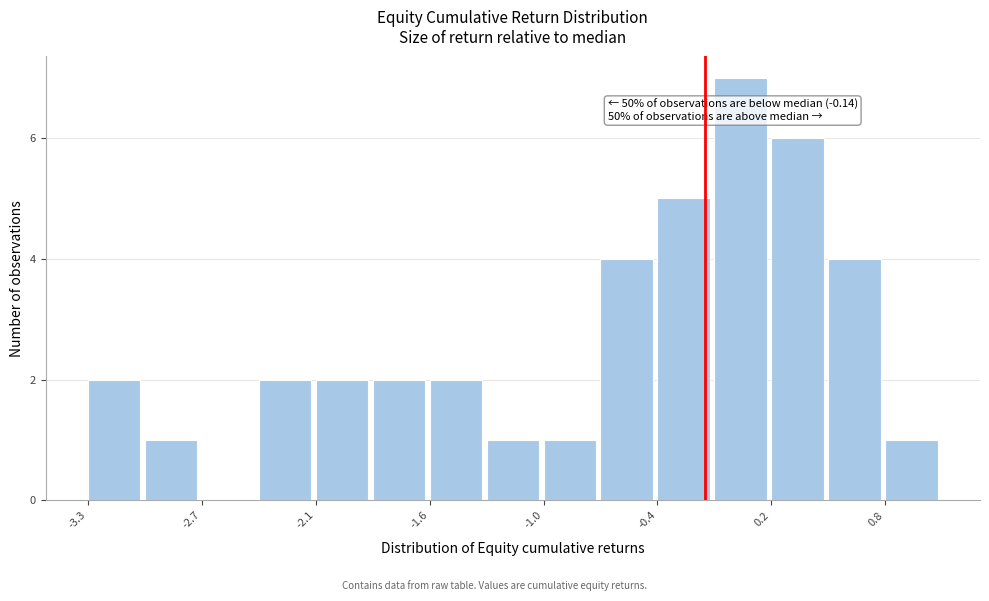

Read against the x-axis, roughly where is the centre of the tallest bar?

0.0